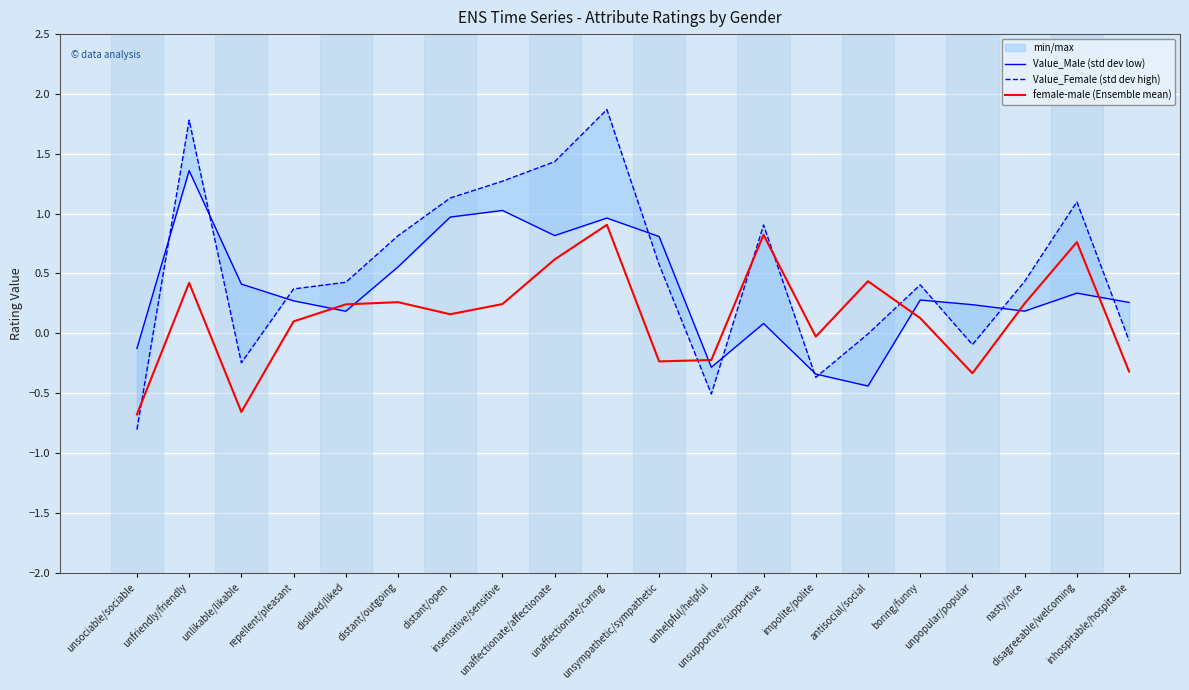

What is the sum of the Value_Female (std dev high) values at unpopular/popular and unhelpful/helpful?

-0.6